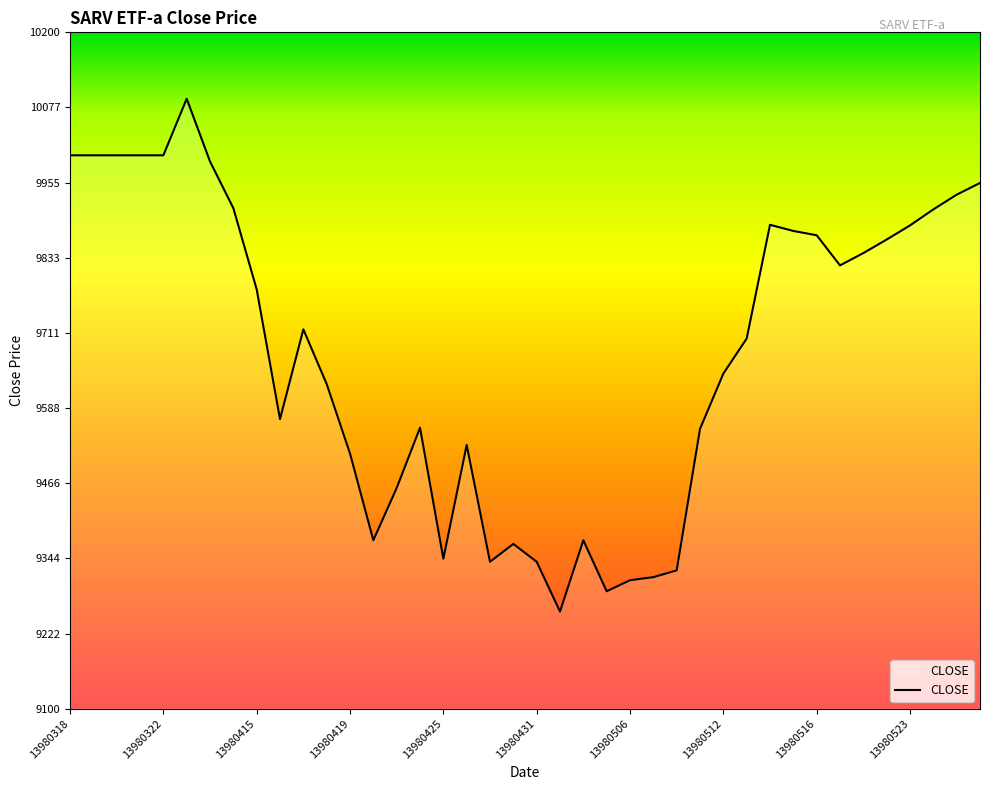

What is the difference between the maximum and minimum values?

834